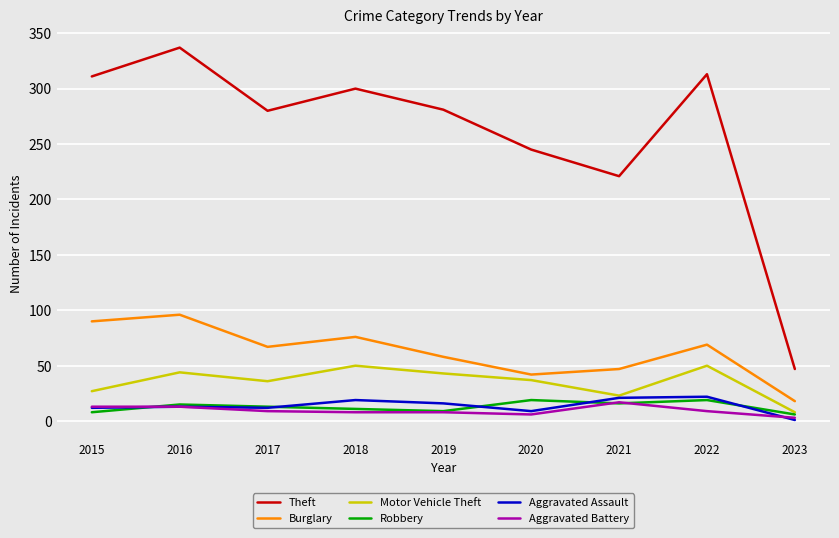

What is the sum of all Theft values?

2335